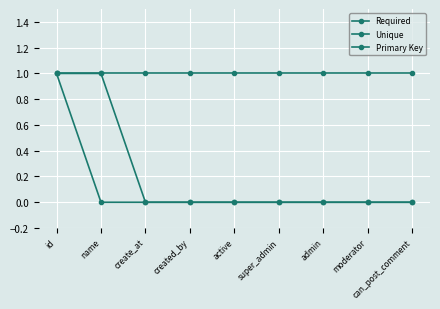

How many distinct data groups are displayed?

3